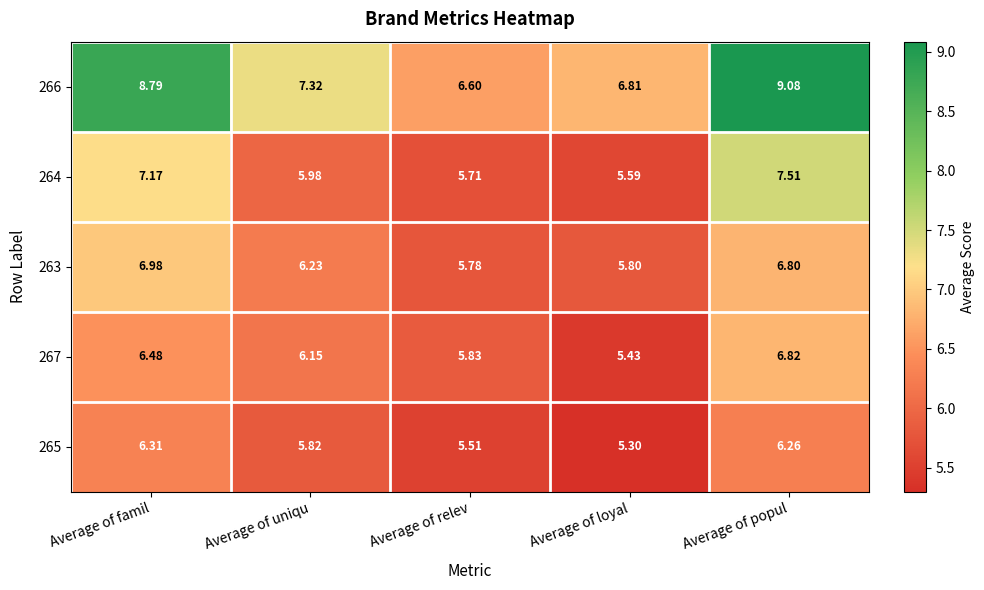

List the labels in order of 267 value, largest first.

Average of popul, Average of famil, Average of uniqu, Average of relev, Average of loyal